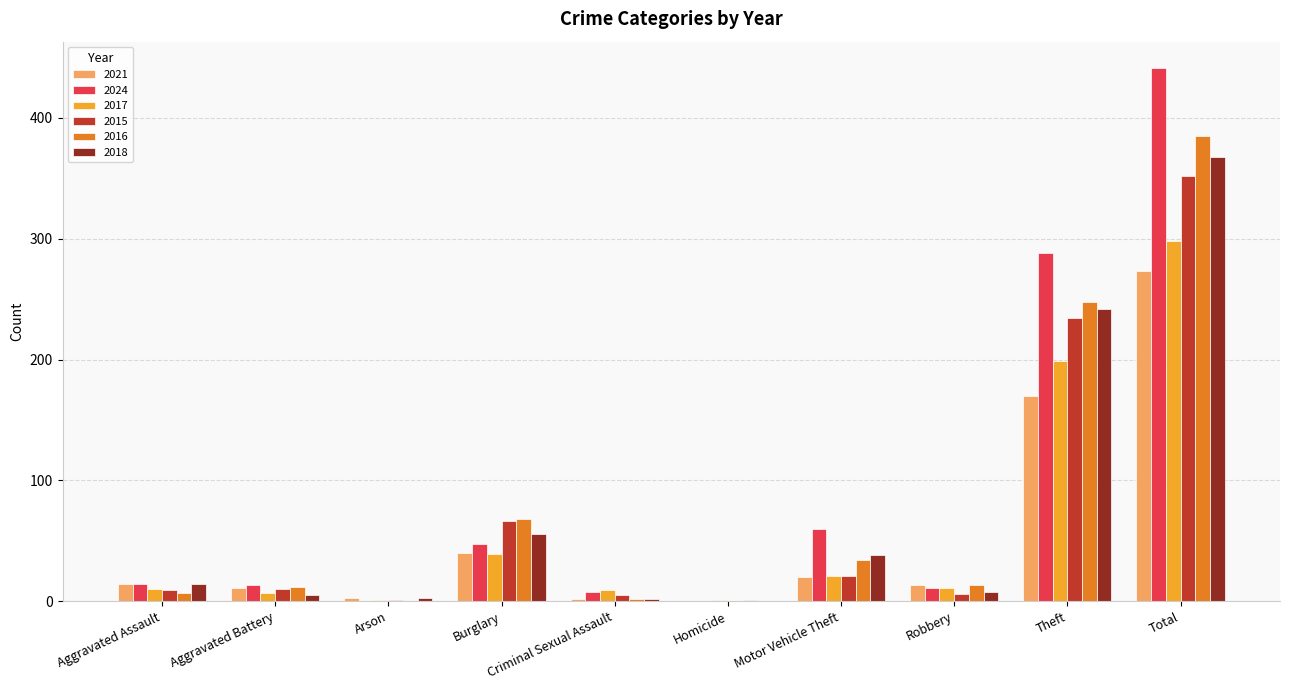

Where is 2021 nearest to the value 136?

Theft